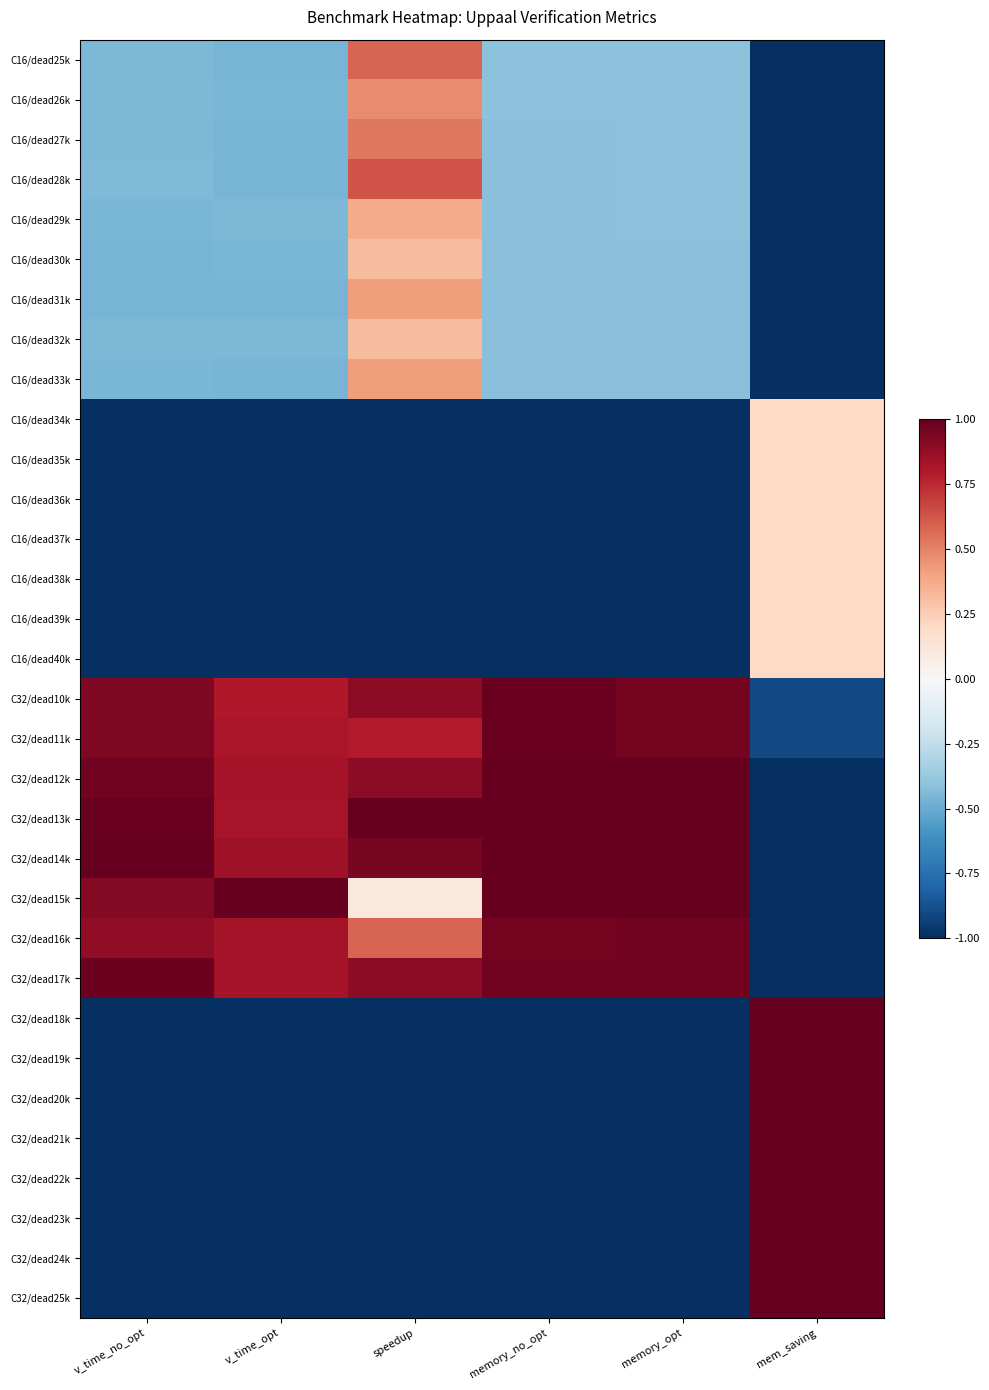

Reading left to right, what are all the values shown in this chart?

C16/dead25k: v_time_no_opt=-0.4	v_time_opt=-0.5	speedup=0.6	memory_no_opt=-0.4	memory_opt=-0.4	mem_saving=-1.0
C16/dead26k: v_time_no_opt=-0.4	v_time_opt=-0.5	speedup=0.5	memory_no_opt=-0.4	memory_opt=-0.4	mem_saving=-1.0
C16/dead27k: v_time_no_opt=-0.5	v_time_opt=-0.5	speedup=0.5	memory_no_opt=-0.4	memory_opt=-0.4	mem_saving=-1.0
C16/dead28k: v_time_no_opt=-0.4	v_time_opt=-0.5	speedup=0.6	memory_no_opt=-0.4	memory_opt=-0.4	mem_saving=-1.0
C16/dead29k: v_time_no_opt=-0.5	v_time_opt=-0.5	speedup=0.4	memory_no_opt=-0.4	memory_opt=-0.4	mem_saving=-1.0
C16/dead30k: v_time_no_opt=-0.5	v_time_opt=-0.5	speedup=0.3	memory_no_opt=-0.4	memory_opt=-0.4	mem_saving=-1.0
C16/dead31k: v_time_no_opt=-0.5	v_time_opt=-0.5	speedup=0.4	memory_no_opt=-0.4	memory_opt=-0.4	mem_saving=-1.0
C16/dead32k: v_time_no_opt=-0.5	v_time_opt=-0.4	speedup=0.3	memory_no_opt=-0.4	memory_opt=-0.4	mem_saving=-1.0
C16/dead33k: v_time_no_opt=-0.5	v_time_opt=-0.5	speedup=0.4	memory_no_opt=-0.4	memory_opt=-0.4	mem_saving=-1.0
C16/dead34k: v_time_no_opt=-1.0	v_time_opt=-1.0	speedup=-1.0	memory_no_opt=-1.0	memory_opt=-1.0	mem_saving=0.2
C16/dead35k: v_time_no_opt=-1.0	v_time_opt=-1.0	speedup=-1.0	memory_no_opt=-1.0	memory_opt=-1.0	mem_saving=0.2
C16/dead36k: v_time_no_opt=-1.0	v_time_opt=-1.0	speedup=-1.0	memory_no_opt=-1.0	memory_opt=-1.0	mem_saving=0.2
C16/dead37k: v_time_no_opt=-1.0	v_time_opt=-1.0	speedup=-1.0	memory_no_opt=-1.0	memory_opt=-1.0	mem_saving=0.2
C16/dead38k: v_time_no_opt=-1.0	v_time_opt=-1.0	speedup=-1.0	memory_no_opt=-1.0	memory_opt=-1.0	mem_saving=0.2
C16/dead39k: v_time_no_opt=-1.0	v_time_opt=-1.0	speedup=-1.0	memory_no_opt=-1.0	memory_opt=-1.0	mem_saving=0.2
C16/dead40k: v_time_no_opt=-1.0	v_time_opt=-1.0	speedup=-1.0	memory_no_opt=-1.0	memory_opt=-1.0	mem_saving=0.2
C32/dead10k: v_time_no_opt=0.9	v_time_opt=0.8	speedup=0.9	memory_no_opt=1.0	memory_opt=1.0	mem_saving=-0.9
C32/dead11k: v_time_no_opt=0.9	v_time_opt=0.8	speedup=0.8	memory_no_opt=1.0	memory_opt=1.0	mem_saving=-0.9
C32/dead12k: v_time_no_opt=1.0	v_time_opt=0.8	speedup=0.9	memory_no_opt=1.0	memory_opt=1.0	mem_saving=-1.0
C32/dead13k: v_time_no_opt=1.0	v_time_opt=0.8	speedup=1.0	memory_no_opt=1.0	memory_opt=1.0	mem_saving=-1.0
C32/dead14k: v_time_no_opt=1.0	v_time_opt=0.8	speedup=0.9	memory_no_opt=1.0	memory_opt=1.0	mem_saving=-1.0
C32/dead15k: v_time_no_opt=0.9	v_time_opt=1.0	speedup=0.1	memory_no_opt=1.0	memory_opt=1.0	mem_saving=-1.0
C32/dead16k: v_time_no_opt=0.9	v_time_opt=0.8	speedup=0.6	memory_no_opt=1.0	memory_opt=1.0	mem_saving=-1.0
C32/dead17k: v_time_no_opt=1.0	v_time_opt=0.8	speedup=0.9	memory_no_opt=1.0	memory_opt=1.0	mem_saving=-1.0
C32/dead18k: v_time_no_opt=-1.0	v_time_opt=-1.0	speedup=-1.0	memory_no_opt=-1.0	memory_opt=-1.0	mem_saving=1.0
C32/dead19k: v_time_no_opt=-1.0	v_time_opt=-1.0	speedup=-1.0	memory_no_opt=-1.0	memory_opt=-1.0	mem_saving=1.0
C32/dead20k: v_time_no_opt=-1.0	v_time_opt=-1.0	speedup=-1.0	memory_no_opt=-1.0	memory_opt=-1.0	mem_saving=1.0
C32/dead21k: v_time_no_opt=-1.0	v_time_opt=-1.0	speedup=-1.0	memory_no_opt=-1.0	memory_opt=-1.0	mem_saving=1.0
C32/dead22k: v_time_no_opt=-1.0	v_time_opt=-1.0	speedup=-1.0	memory_no_opt=-1.0	memory_opt=-1.0	mem_saving=1.0
C32/dead23k: v_time_no_opt=-1.0	v_time_opt=-1.0	speedup=-1.0	memory_no_opt=-1.0	memory_opt=-1.0	mem_saving=1.0
C32/dead24k: v_time_no_opt=-1.0	v_time_opt=-1.0	speedup=-1.0	memory_no_opt=-1.0	memory_opt=-1.0	mem_saving=1.0
C32/dead25k: v_time_no_opt=-1.0	v_time_opt=-1.0	speedup=-1.0	memory_no_opt=-1.0	memory_opt=-1.0	mem_saving=1.0